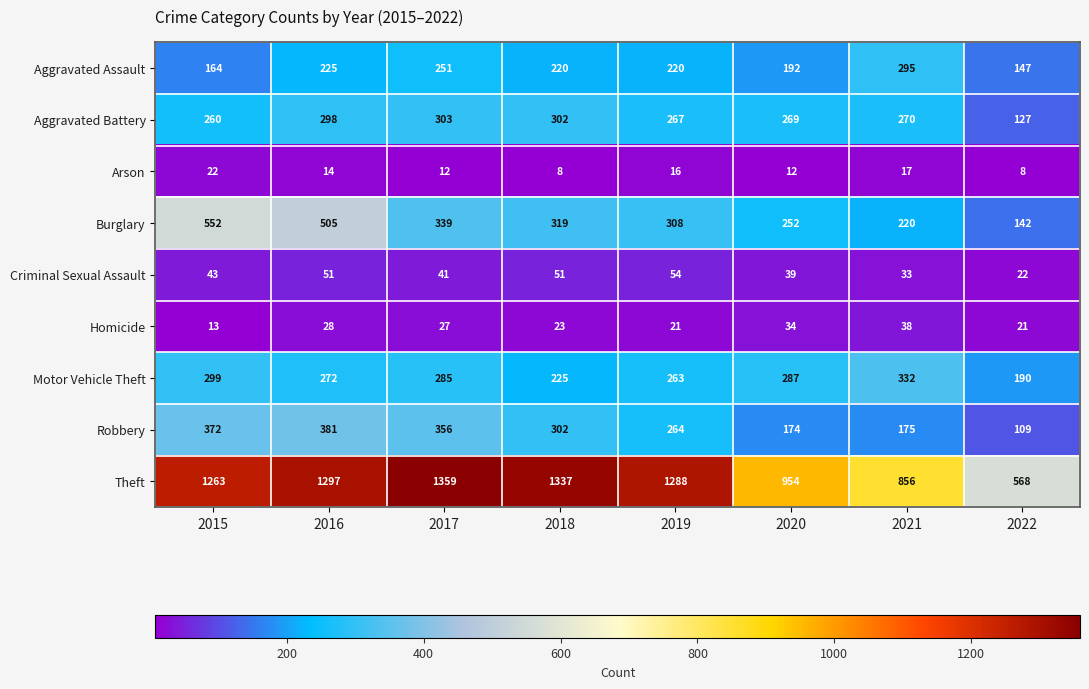

Which series changed the most between 2015 and 2019?

Burglary